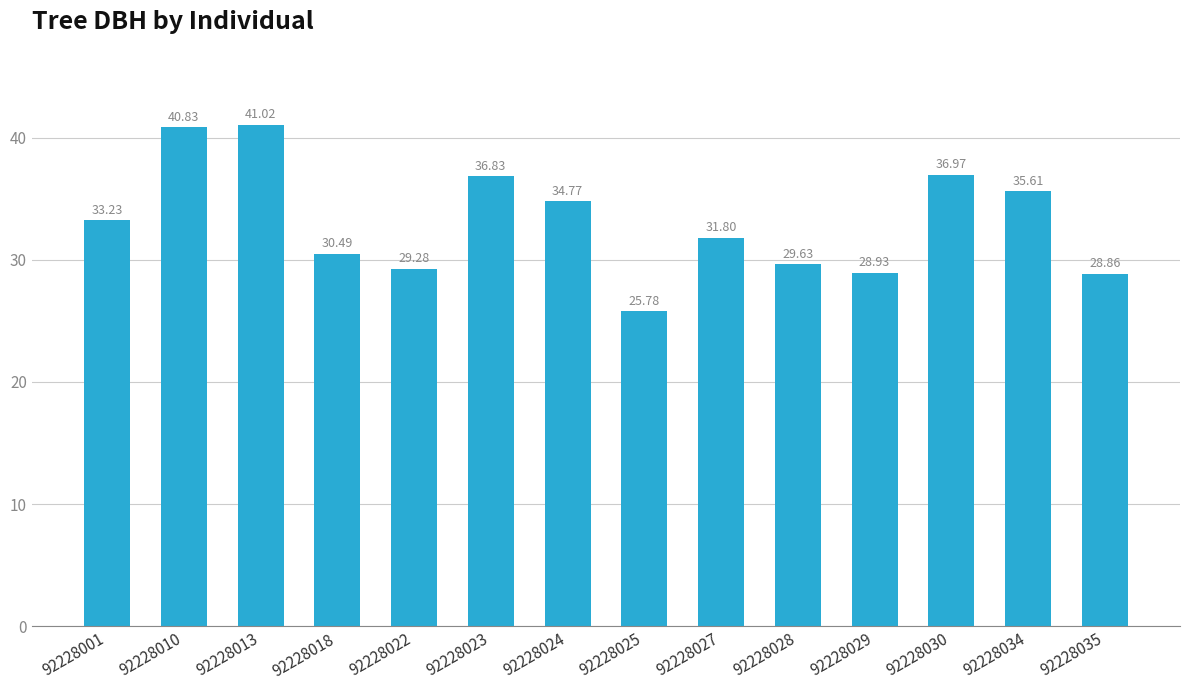

At which label is the value closest to 33?

92228001